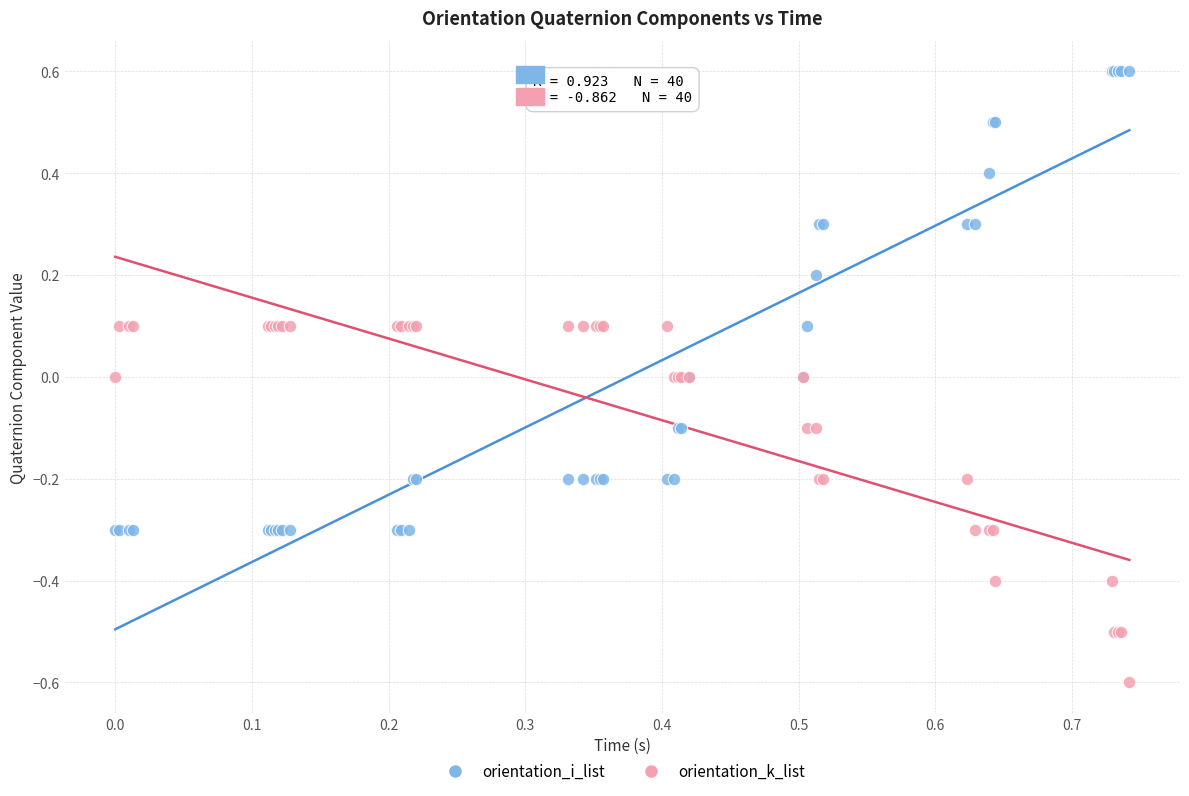

Which series reaches the minimum Y coordinate?

orientation_k_list